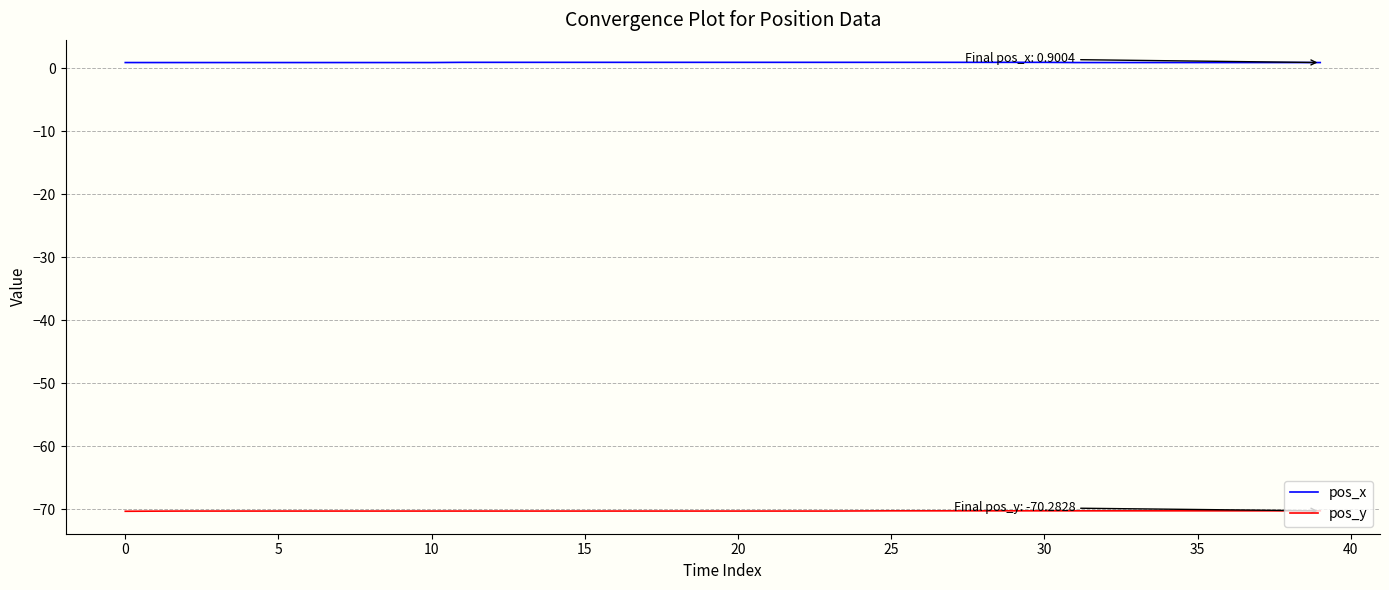

Which series has the largest total across all categories?

pos_x